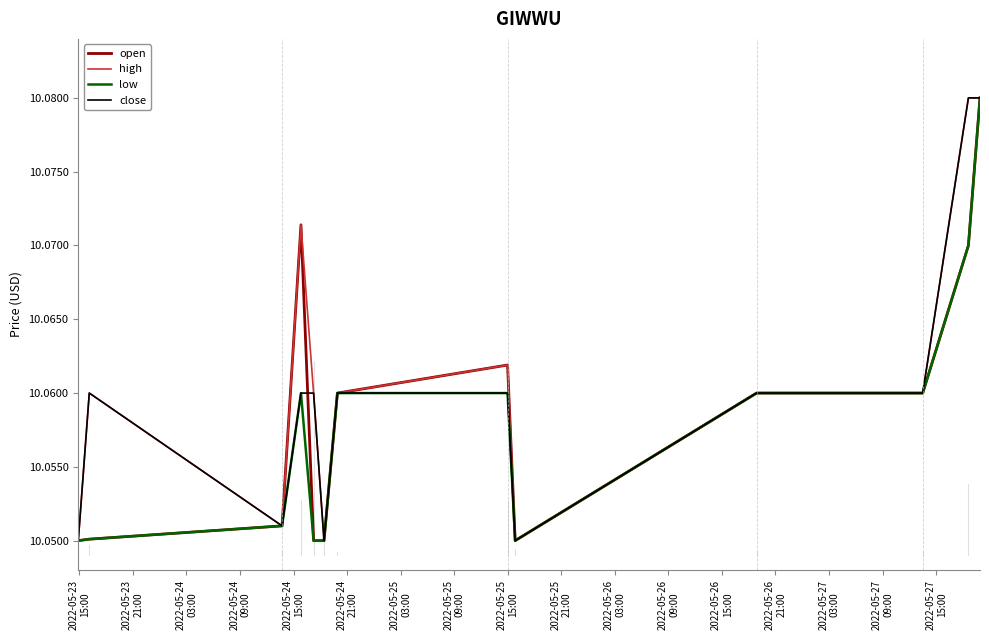

Which series has the largest range (max minus min)?

open